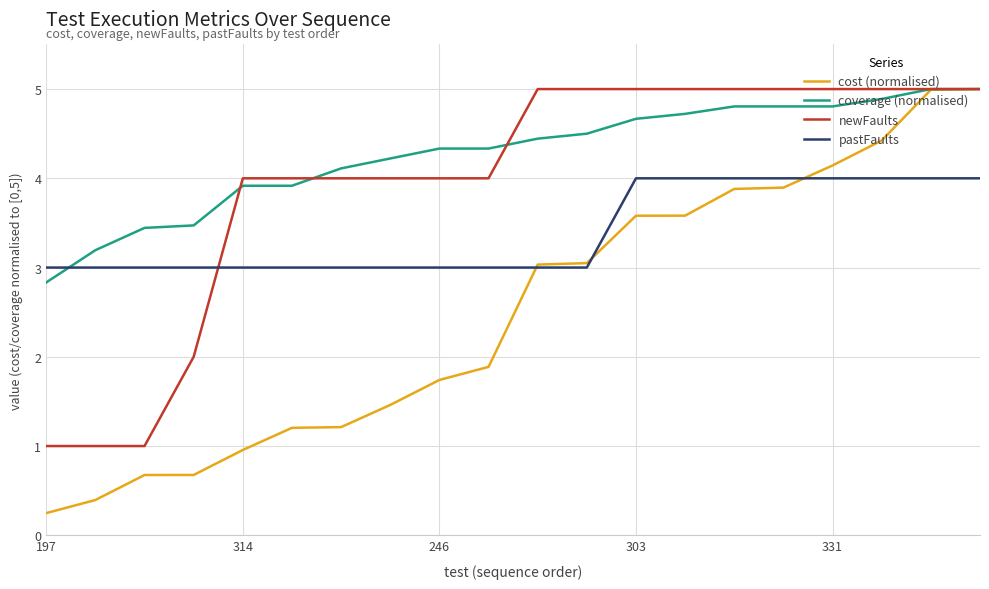

Which series has the largest total across all categories?

coverage (normalised)